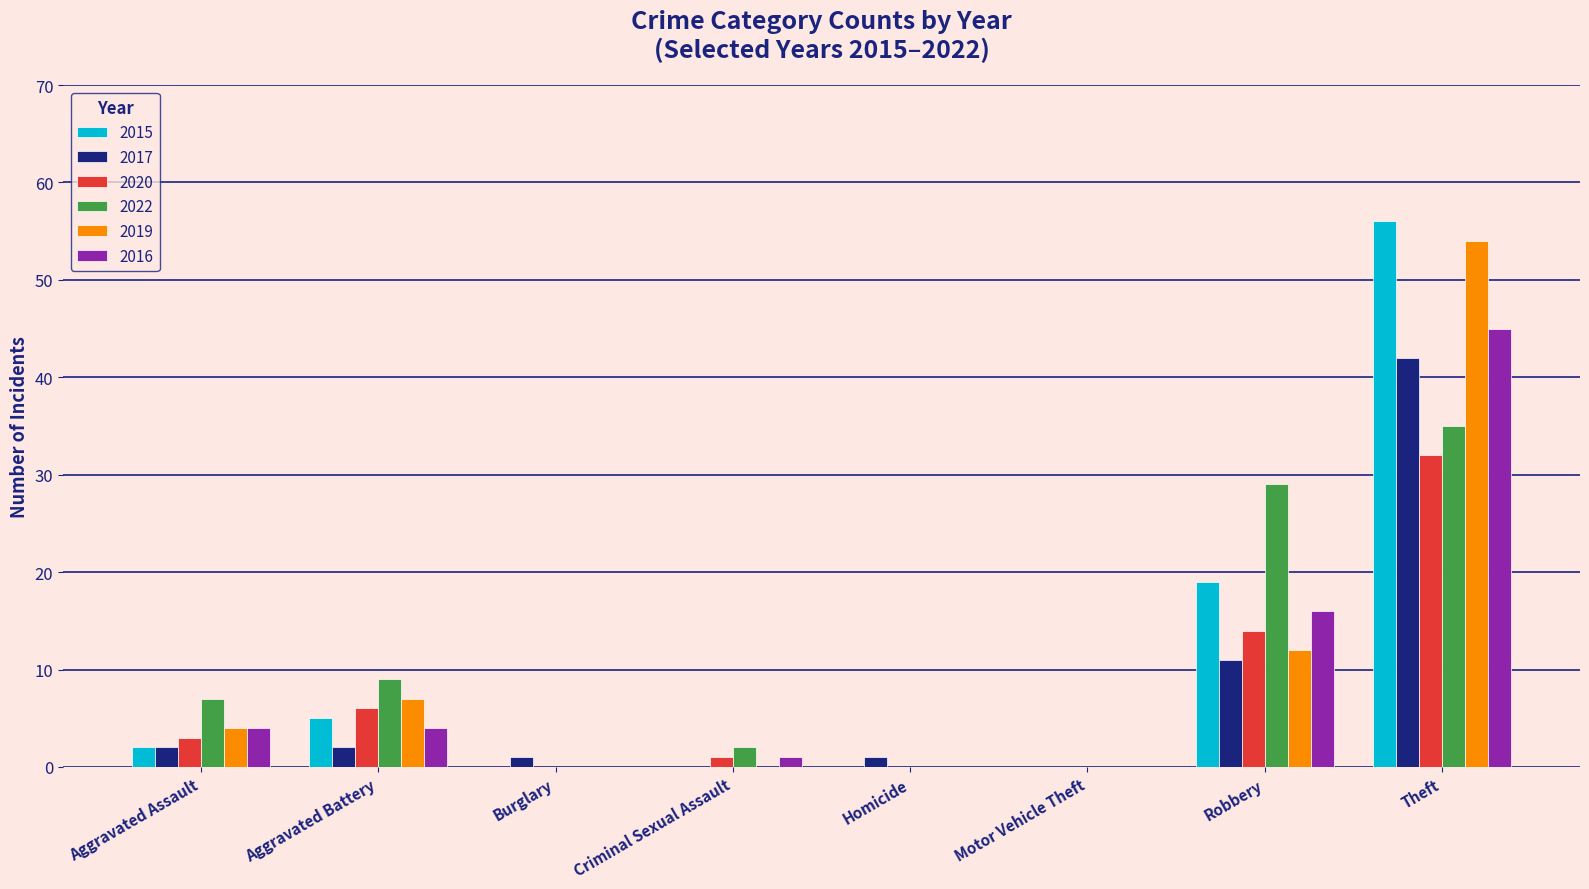

Is it true that 2016 equals -15 at Motor Vehicle Theft?

False